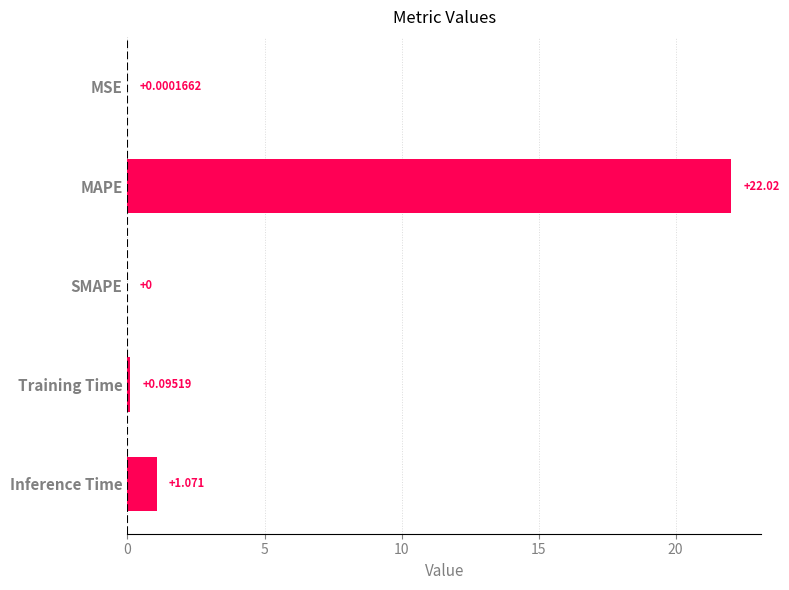

Which category has the highest value across all series?

MAPE